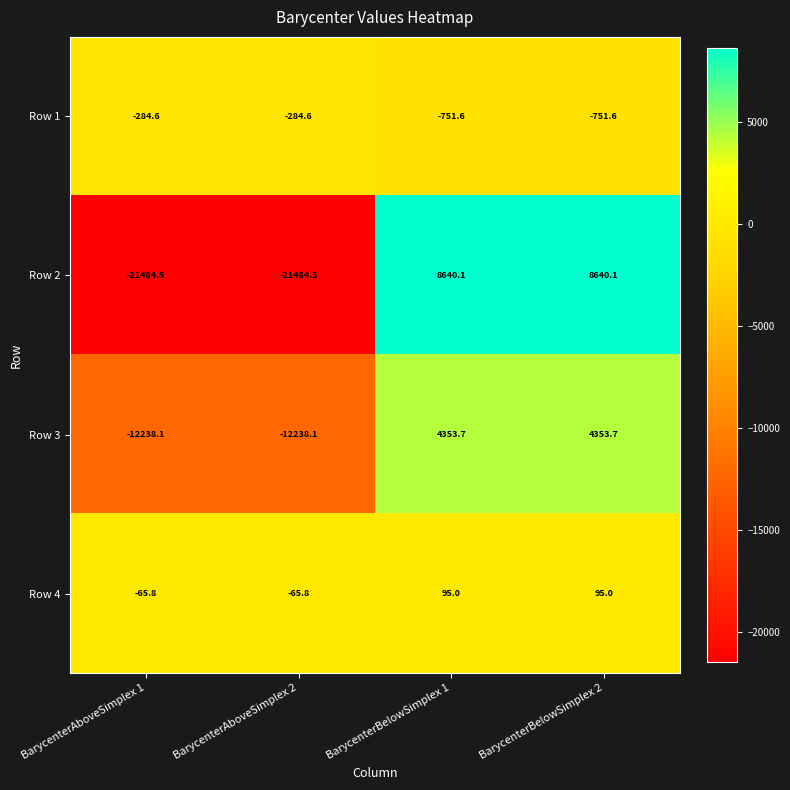

Which series has the largest total across all categories?

Row 4